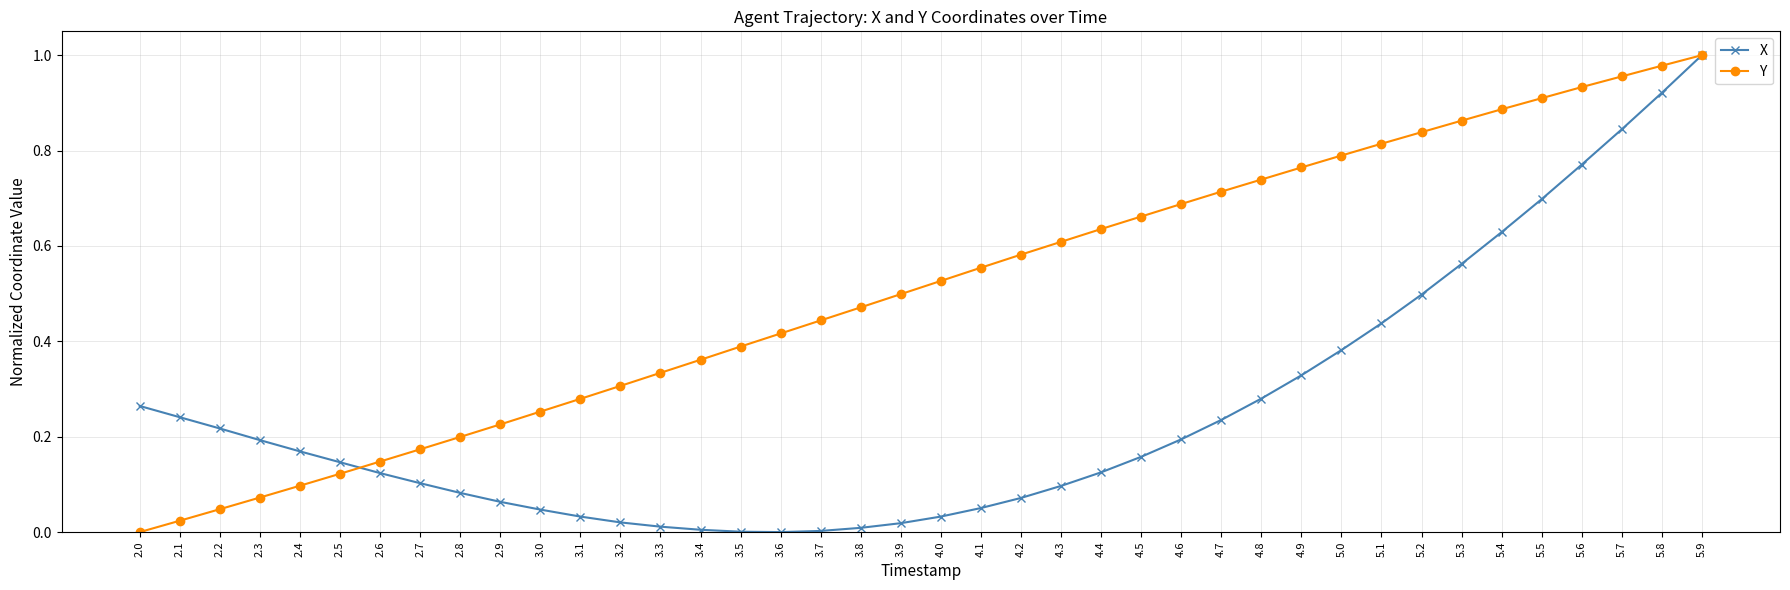

List the series in order of their overall mean, lowest first.

X, Y